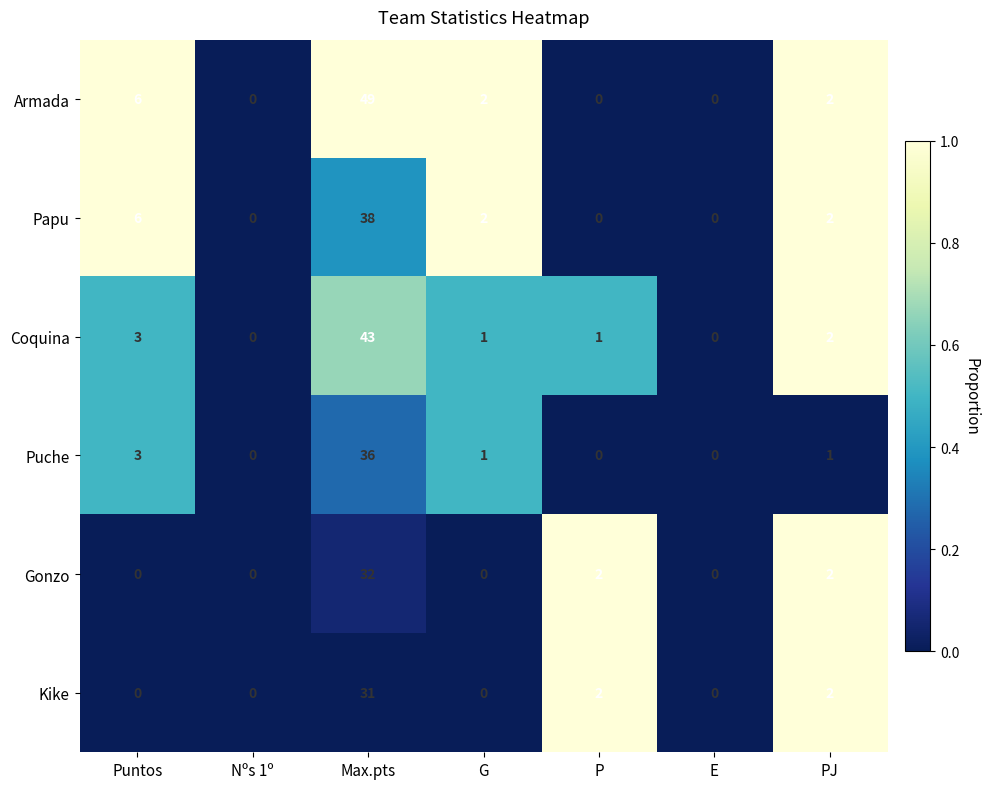

Is it true that Armada equals 0 at E?

True